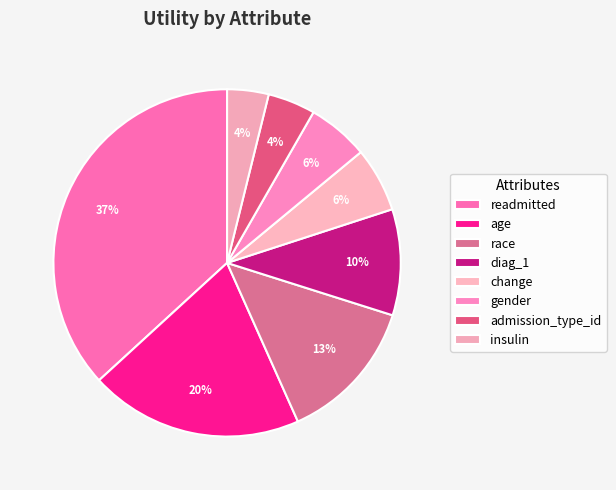

To the nearest percent, what is the difference between the largest and smallest slice percentages?

33%